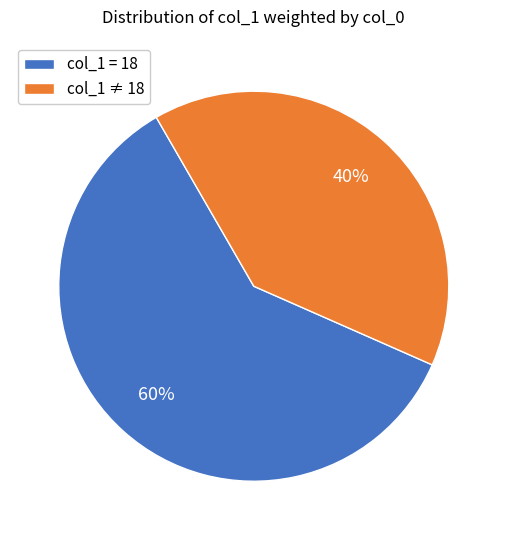

What is the ratio of the value at col_1 = 18 to the value at col_1 ≠ 18?

1.5